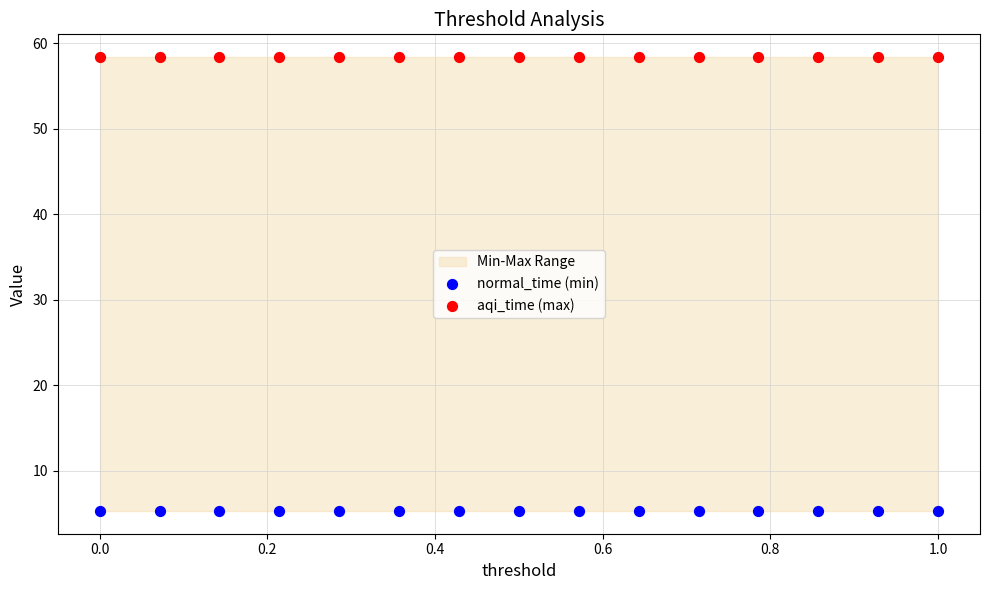

Which series contains the lowest Y value?

normal_time (min)